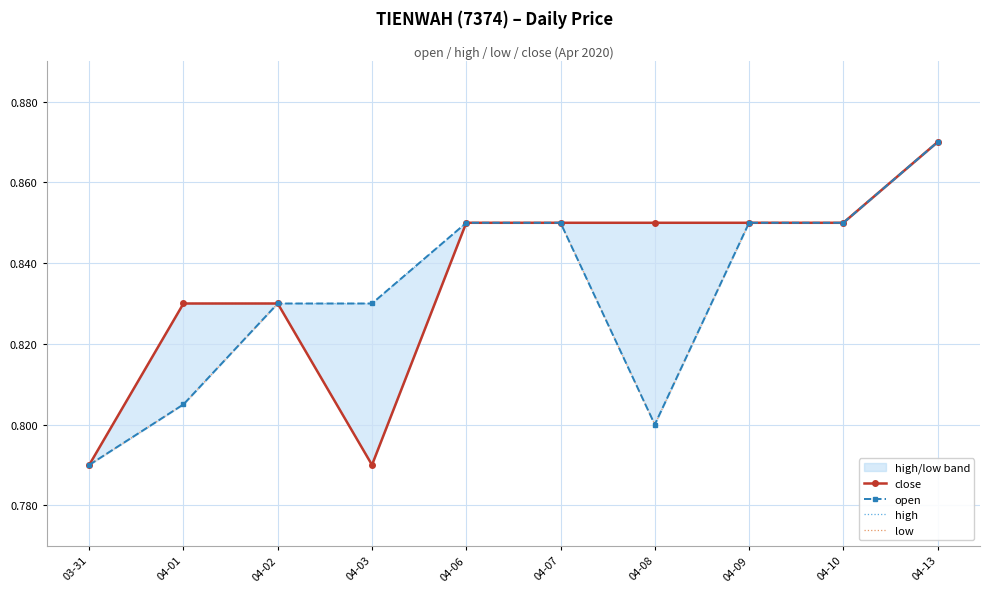

Which series has the largest range (max minus min)?

close